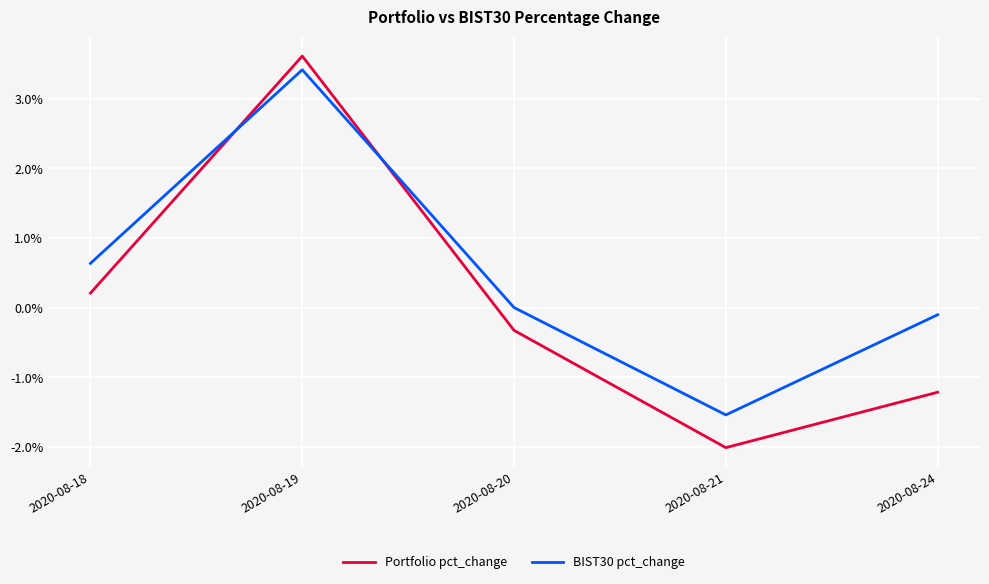

Is this an area chart (filled region under the line)?

No